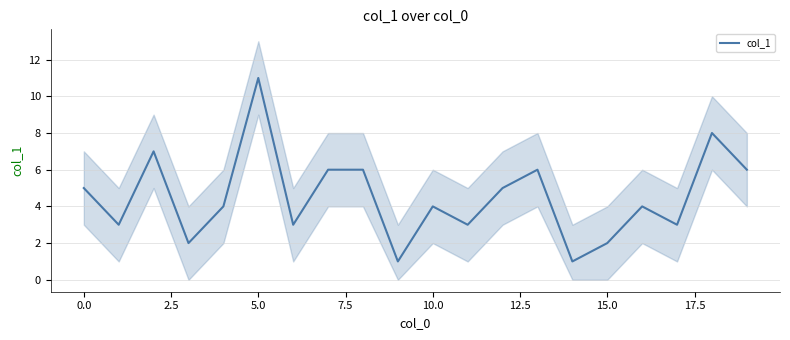

Count the number of categories in the chart.

20